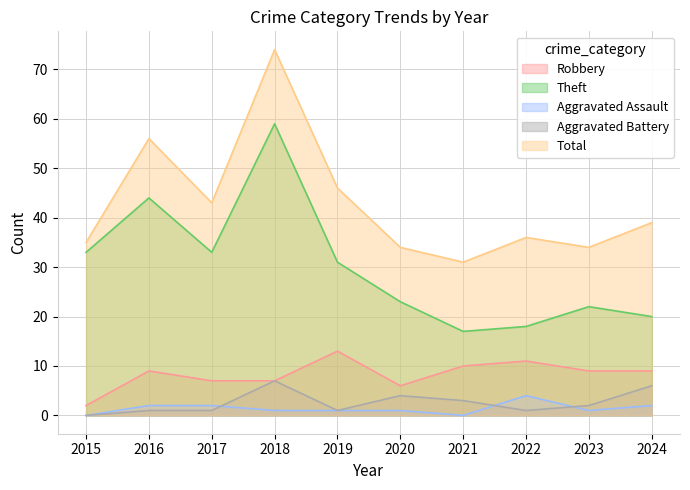

Reading right to left, list all the values displayed in this chart.

Robbery: 2024=9	2023=9	2022=11	2021=10	2020=6	2019=13	2018=7	2017=7	2016=9	2015=2
Theft: 2024=20	2023=22	2022=18	2021=17	2020=23	2019=31	2018=59	2017=33	2016=44	2015=33
Aggravated Assault: 2024=2	2023=1	2022=4	2021=0	2020=1	2019=1	2018=1	2017=2	2016=2	2015=0
Aggravated Battery: 2024=6	2023=2	2022=1	2021=3	2020=4	2019=1	2018=7	2017=1	2016=1	2015=0
Total: 2024=39	2023=34	2022=36	2021=31	2020=34	2019=46	2018=74	2017=43	2016=56	2015=35